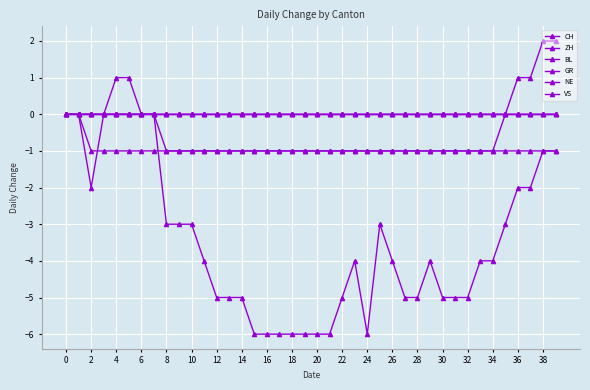

Is this an area chart (filled region under the line)?

No